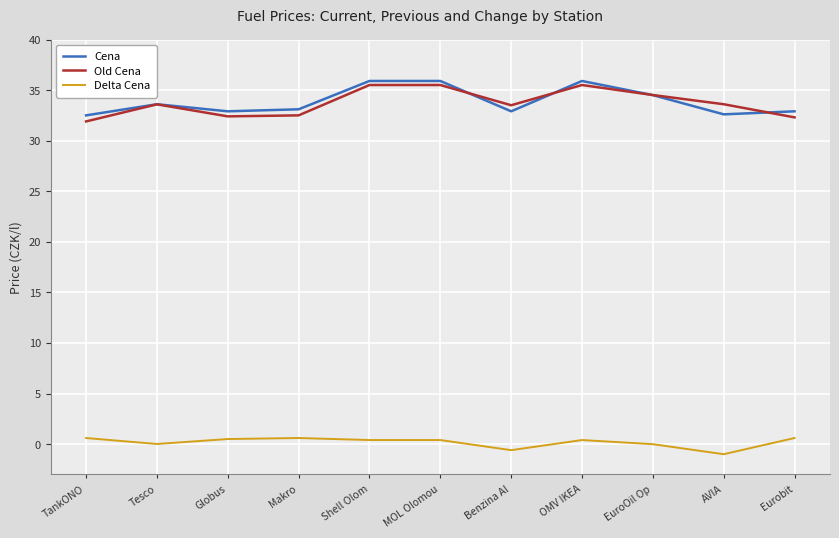

What is the smallest value displayed?

-1.0